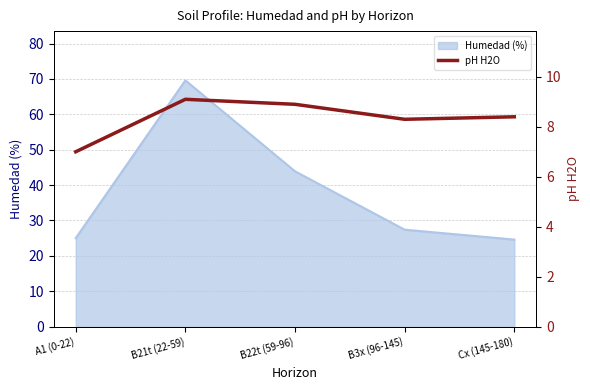

Where is Humedad (%) nearest to the value 47?

B22t (59-96)